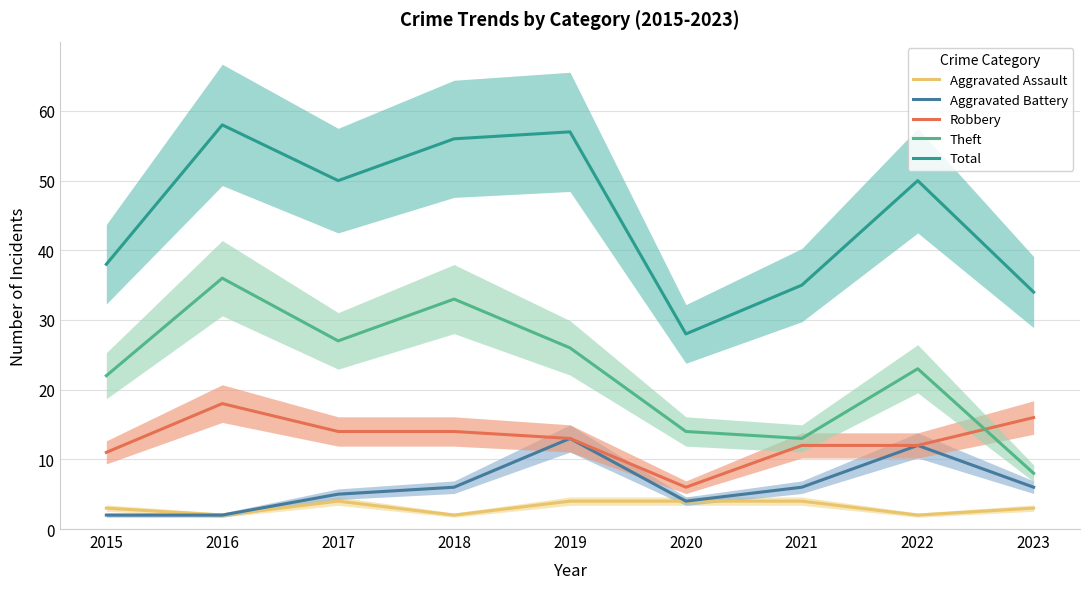

How many values in the Robbery series are below 13?

4